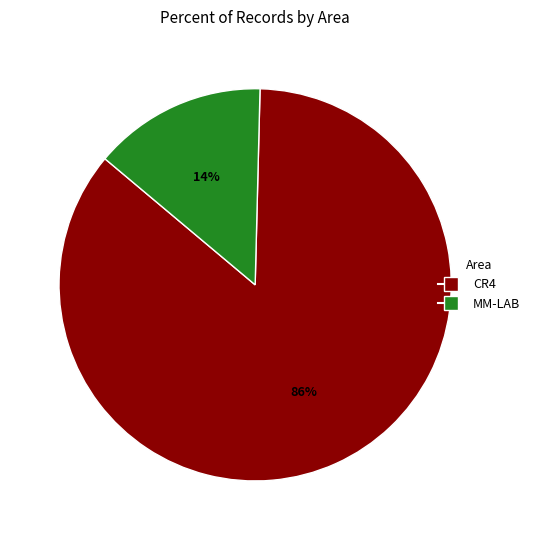

Rank the categories by value from lowest to highest.

MM-LAB, CR4